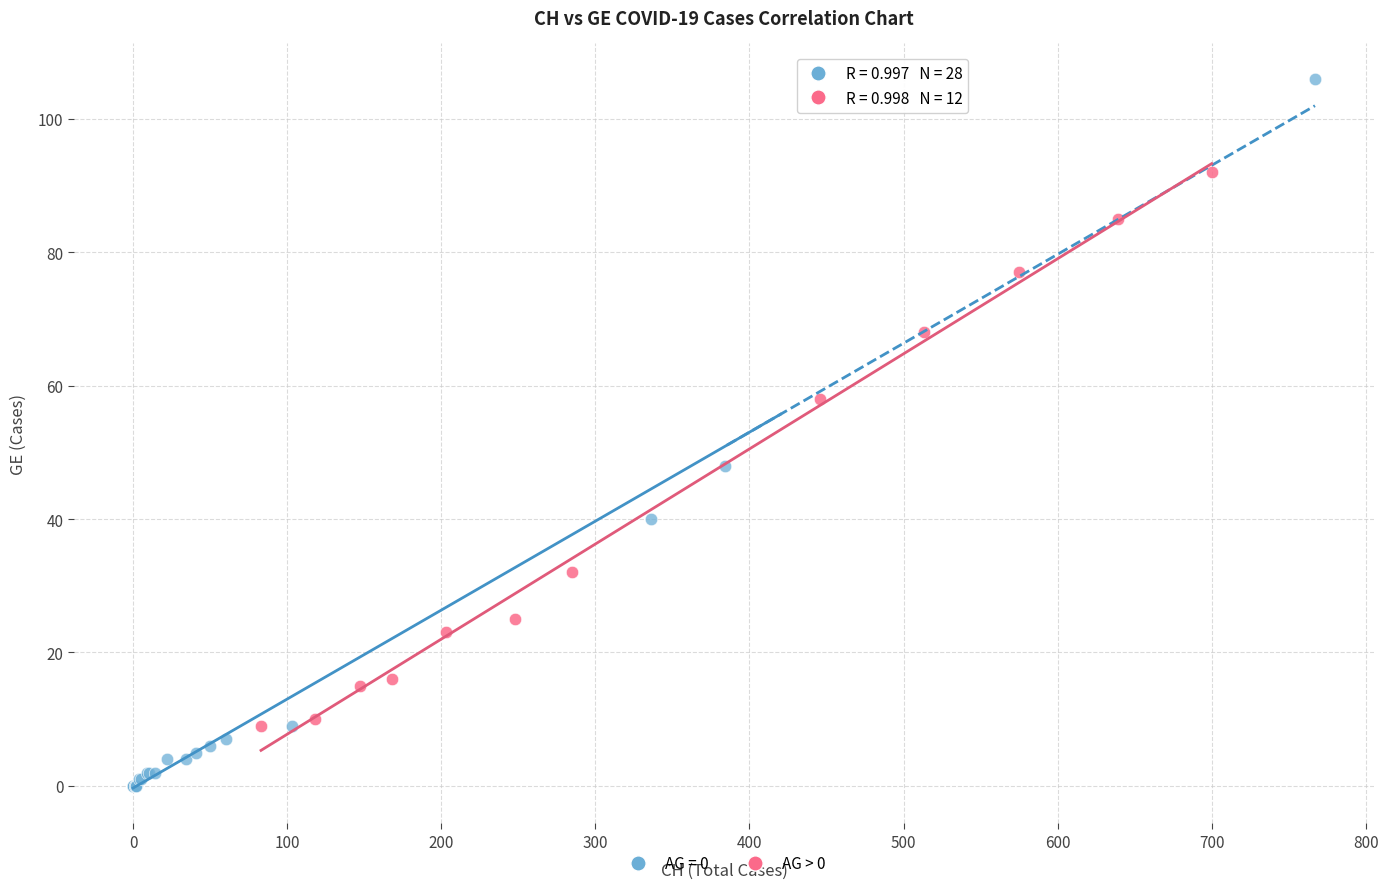

Which series reaches the maximum Y coordinate?

AG = 0